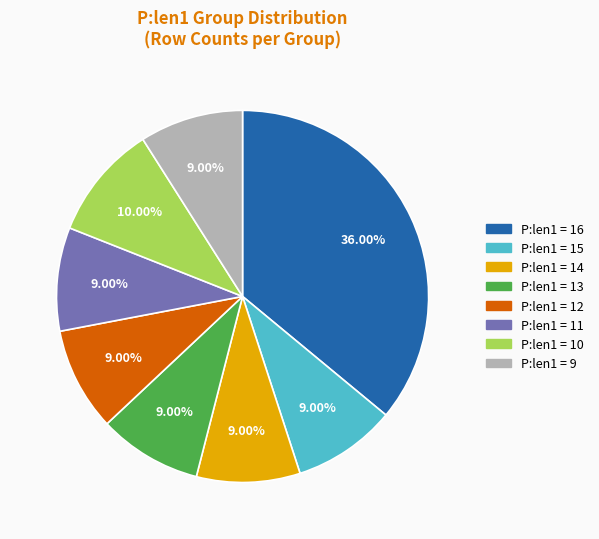

Which slice is the largest?

P:len1 = 16